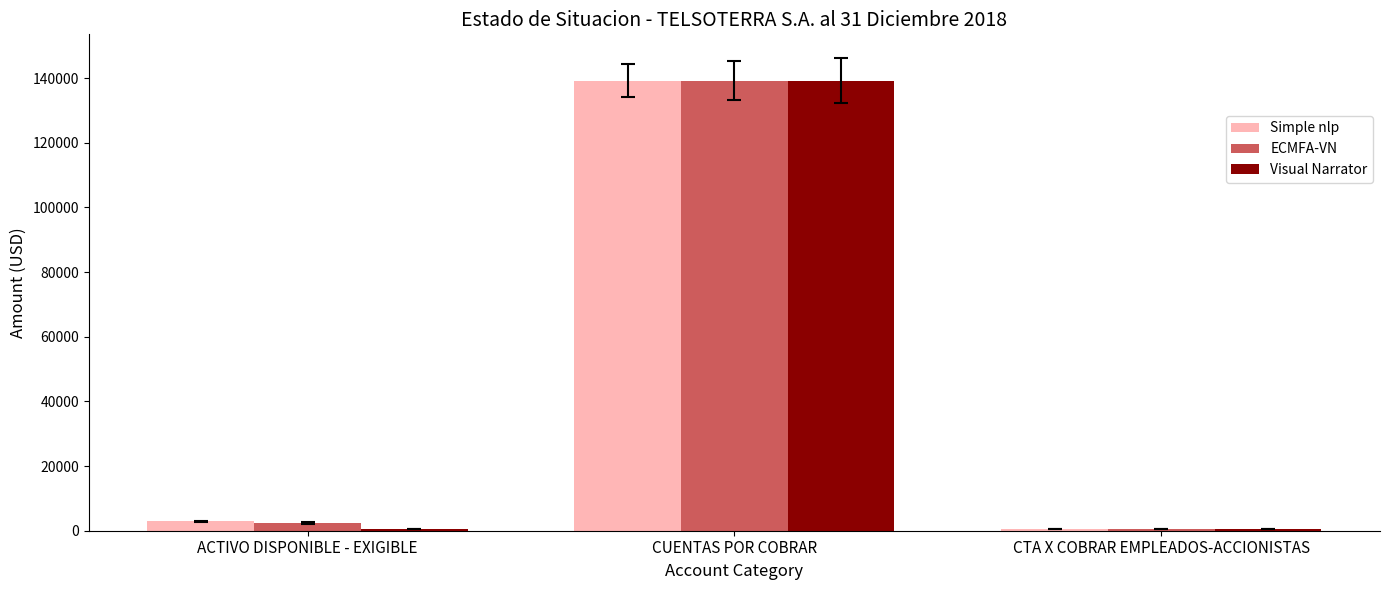

At how many categories does at least one series exceed 22199?

1